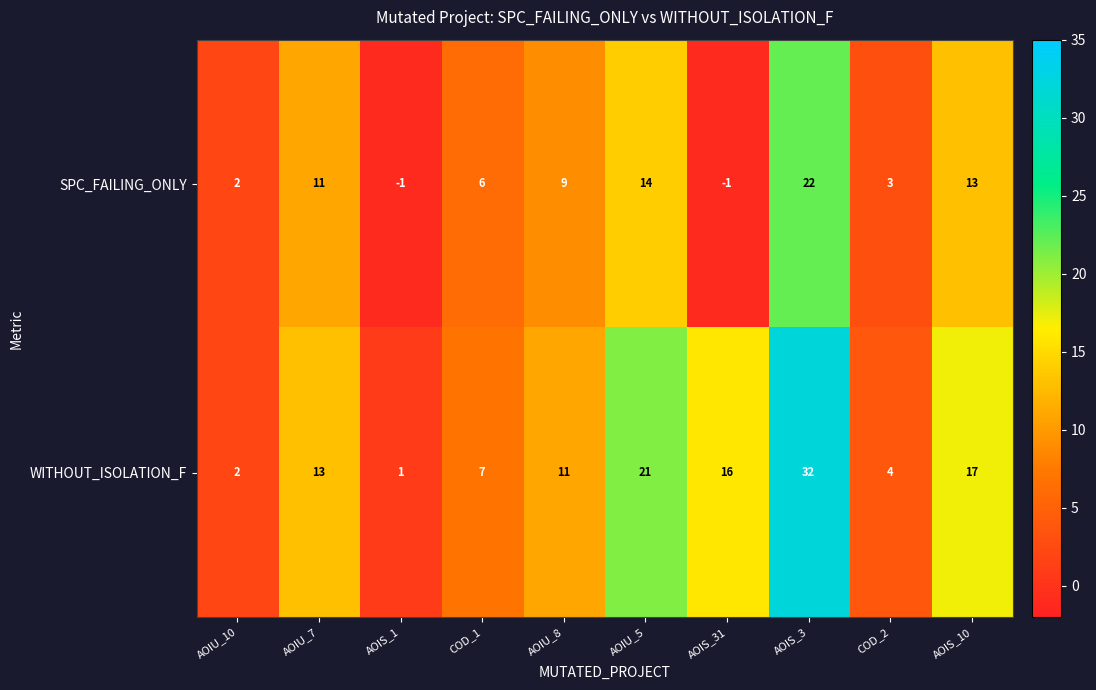

Which series changed the most between AOIS_3 and AOIS_10?

WITHOUT_ISOLATION_F